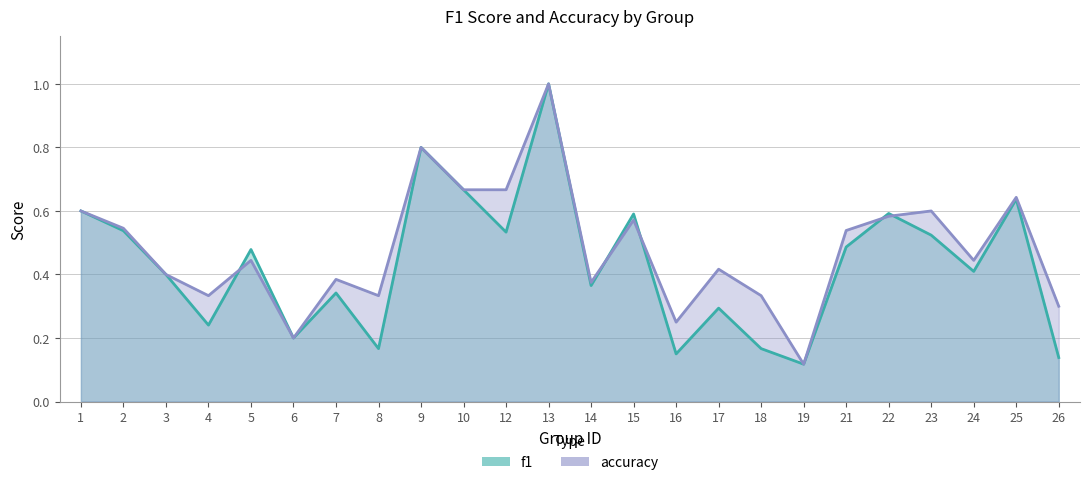

Is the value of accuracy at 17 greater than the value of f1 at 25?

No